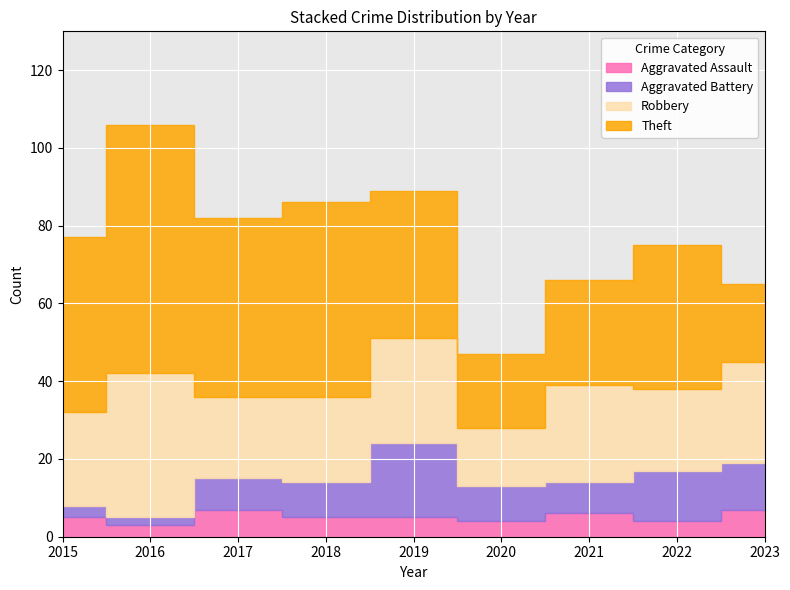

At which label does Robbery first exceed 24?

2016